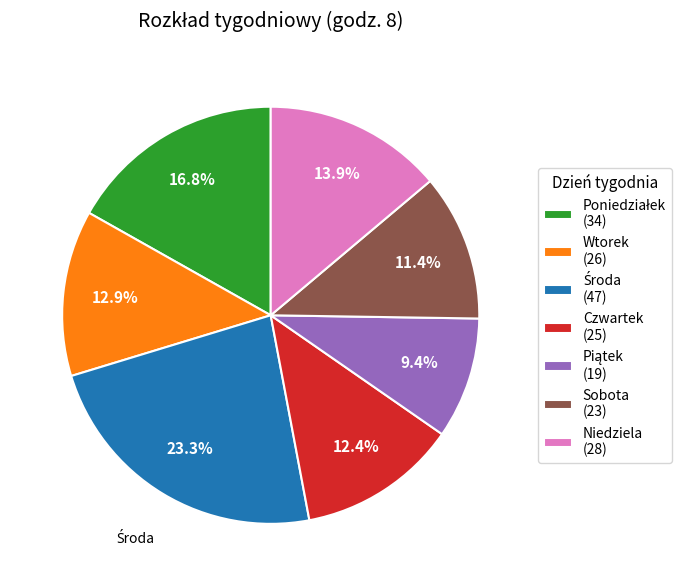

Is there any slice that represents more than half of the pie?

No